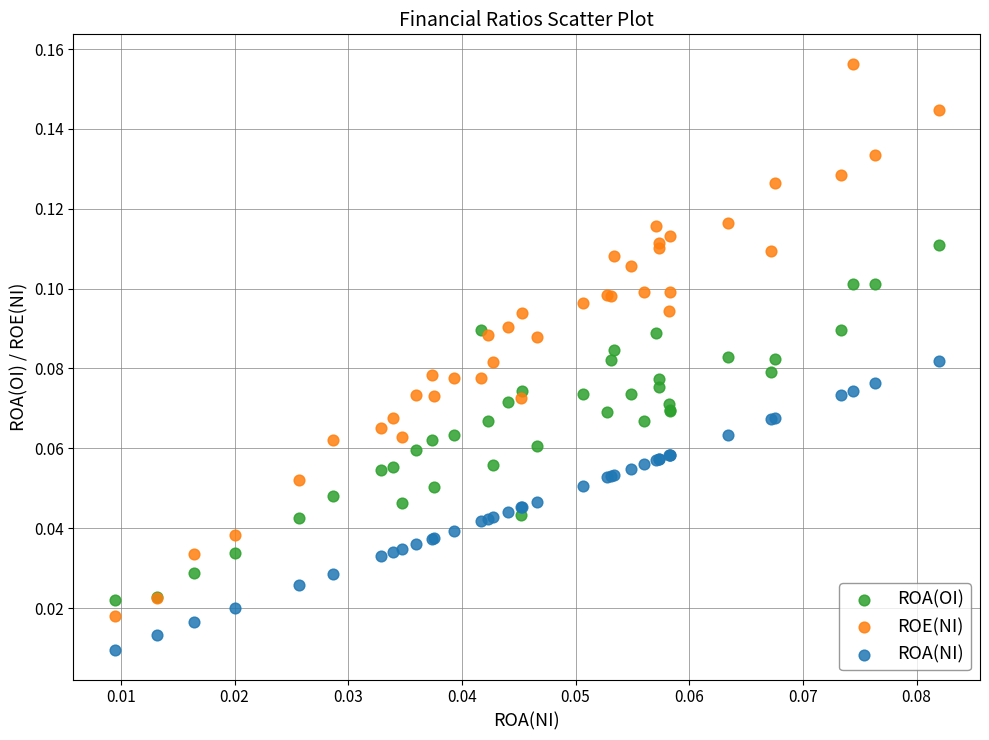

Which series reaches the minimum Y coordinate?

ROA(NI)